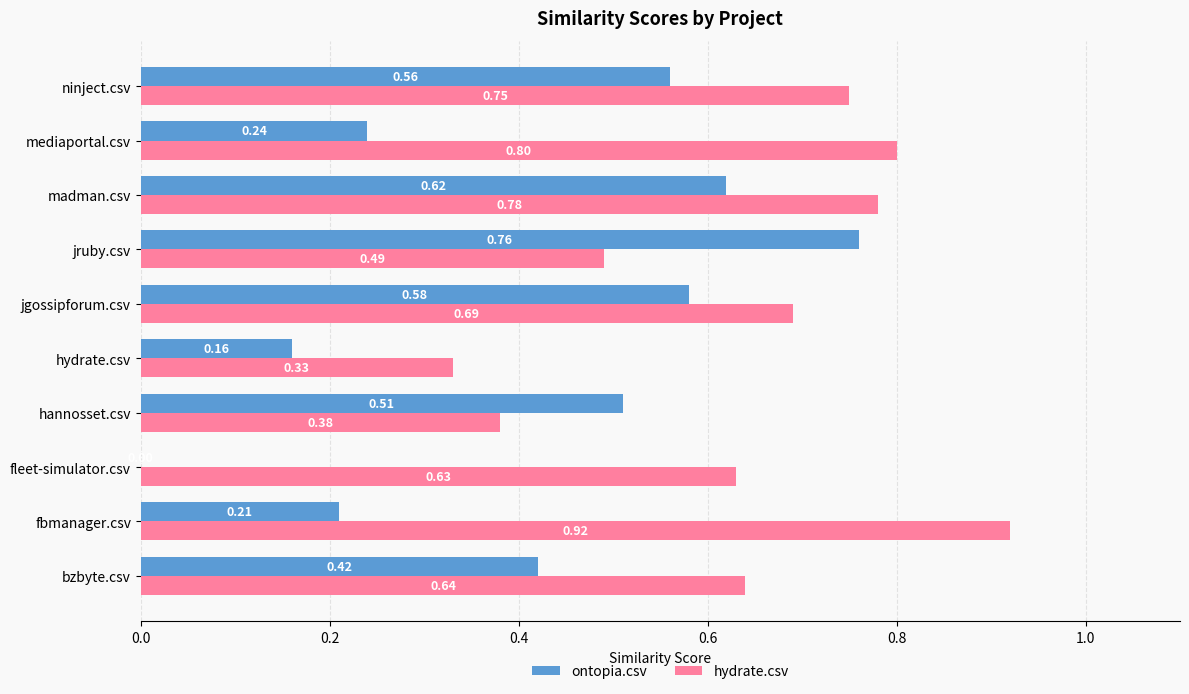

What are all the series names shown in the legend?

ontopia.csv, hydrate.csv